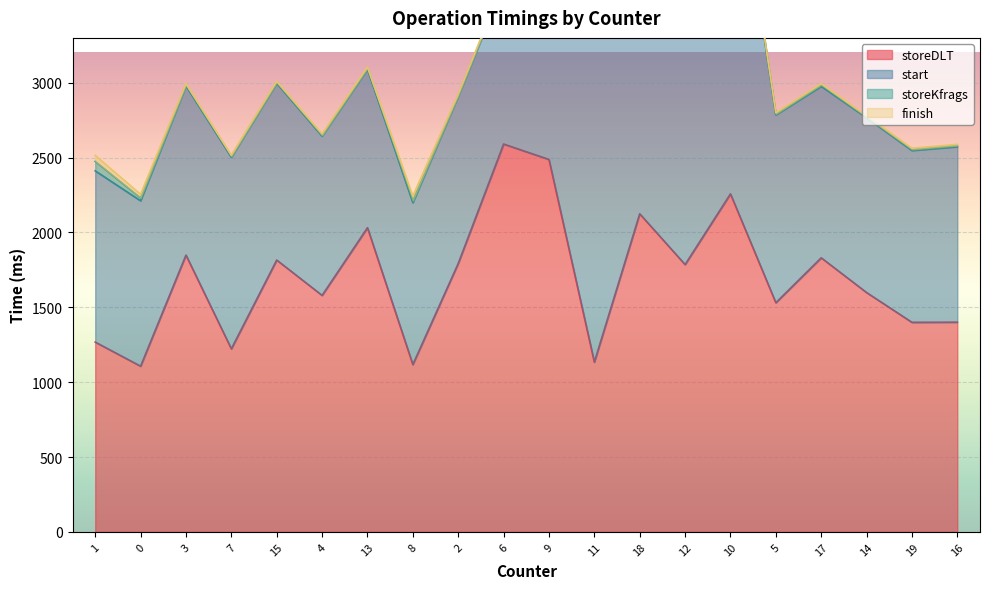

What is the difference between the finish values at 1 and 11?

29